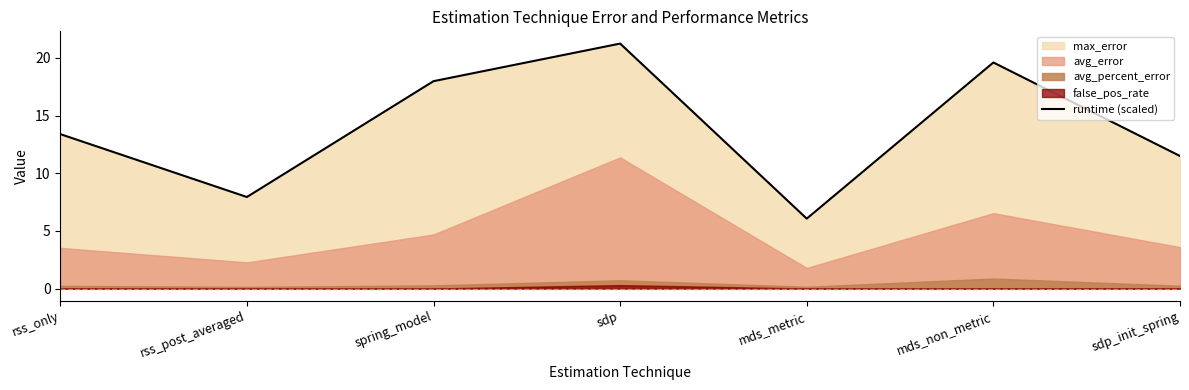

What is the ratio of the value at rss_only to the value at sdp?

0.6